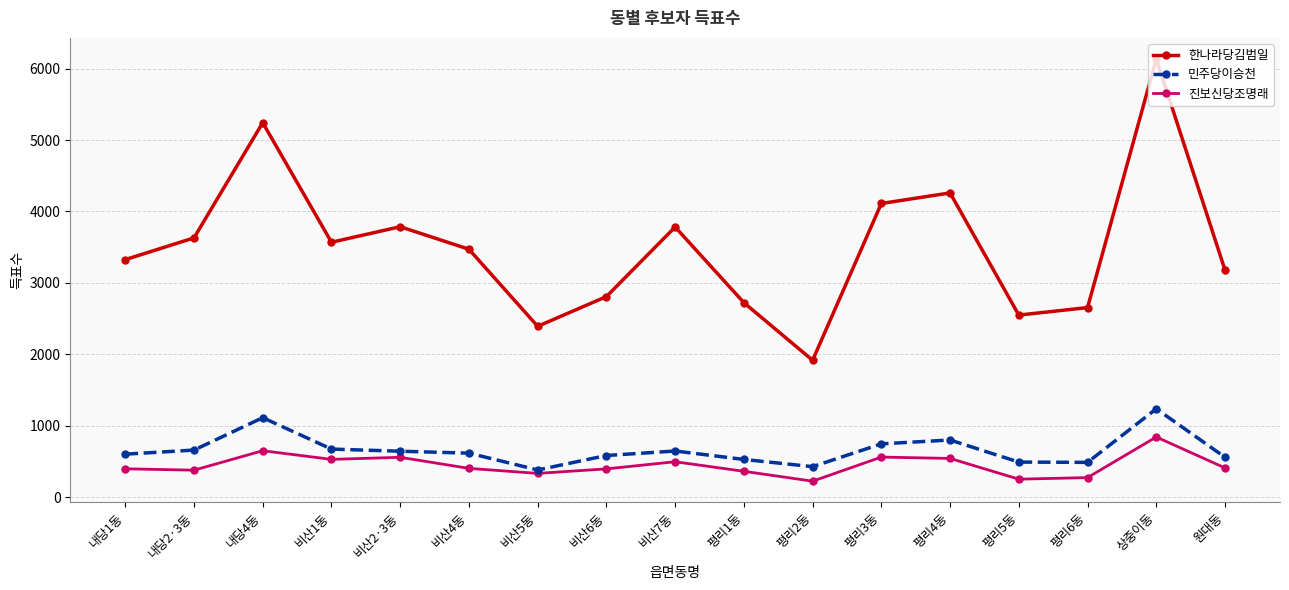

What is the difference between the highest and lowest values at 평리1동?

2359